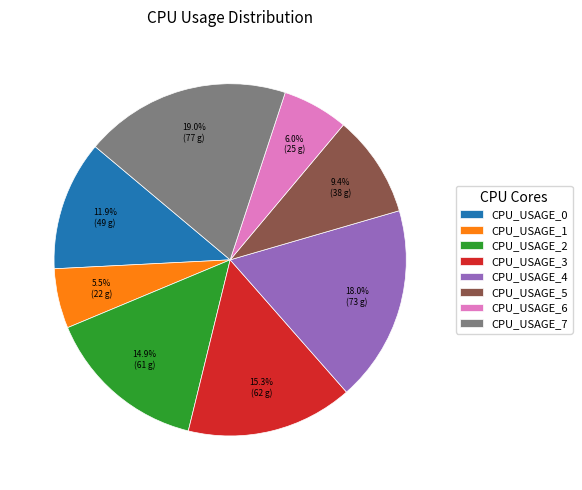

Combined, what portion of the pie is CPU_USAGE_6 and CPU_USAGE_2?

20.9%